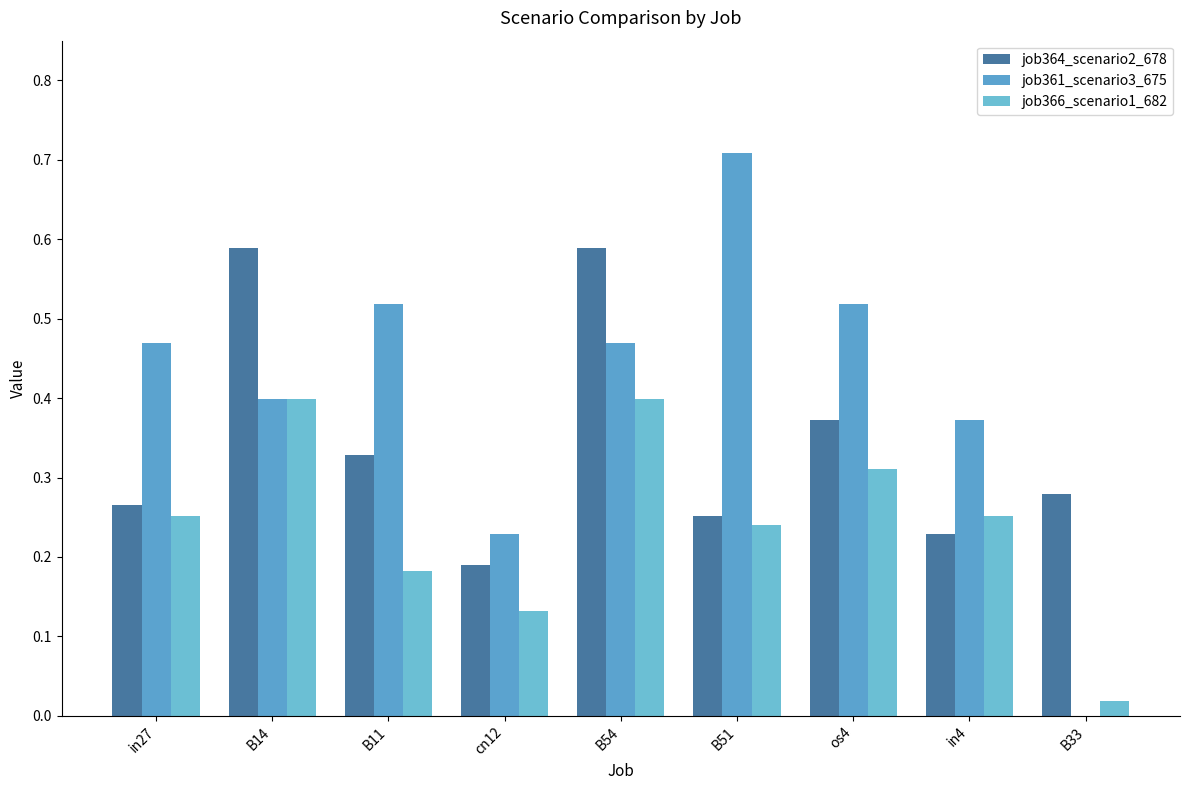

Which series has the widest spread of values?

job361_scenario3_675